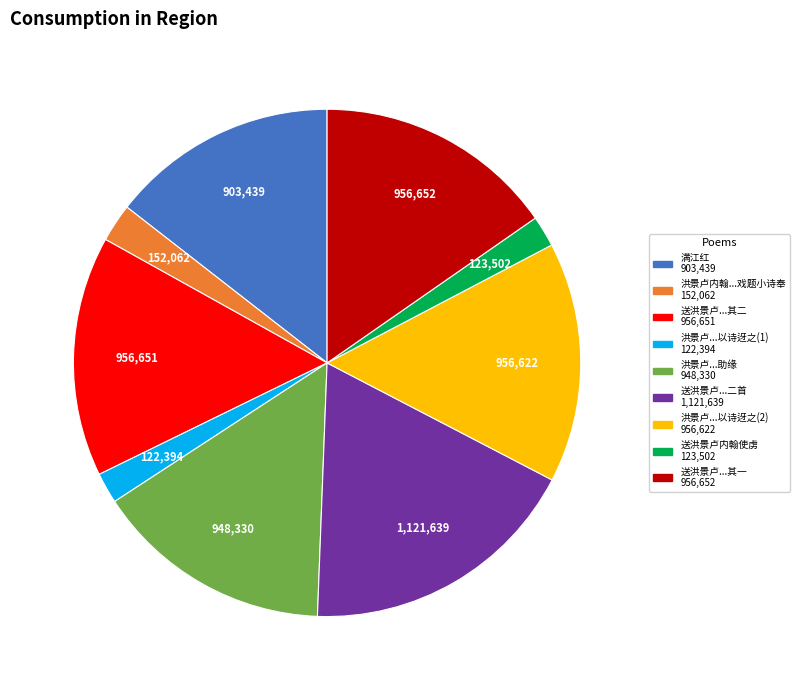

Is there a majority slice in this chart?

No